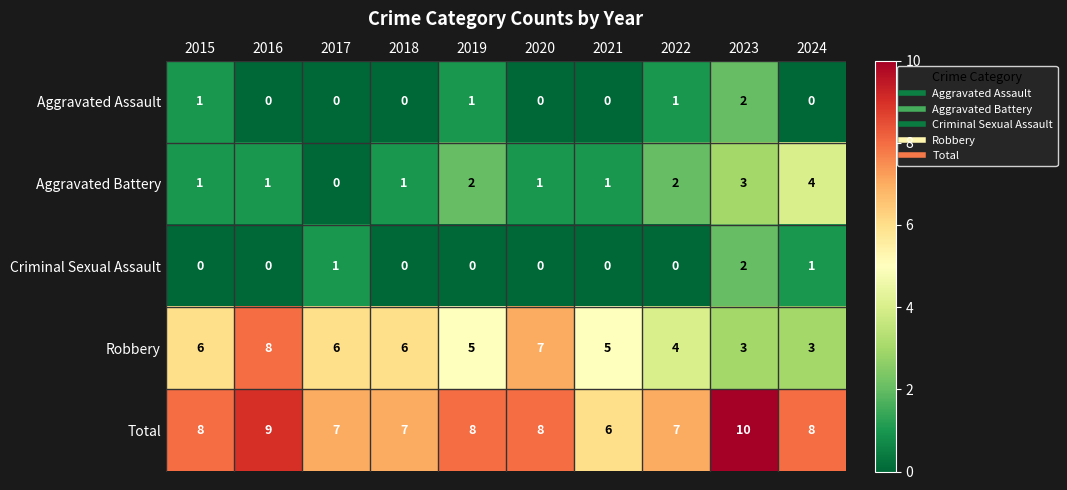

What is the difference between the second highest and second lowest values in the Robbery series?

4